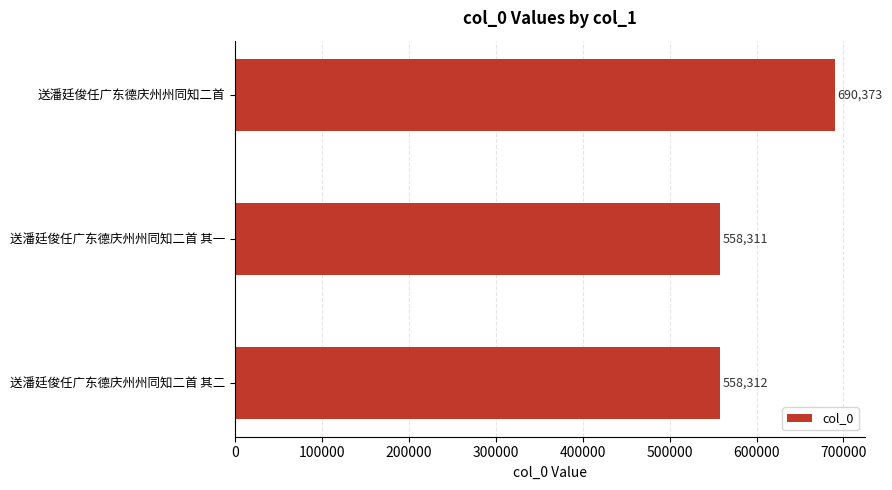

At which label is the value closest to 624342?

送潘廷俊任广东德庆州州同知二首 其二